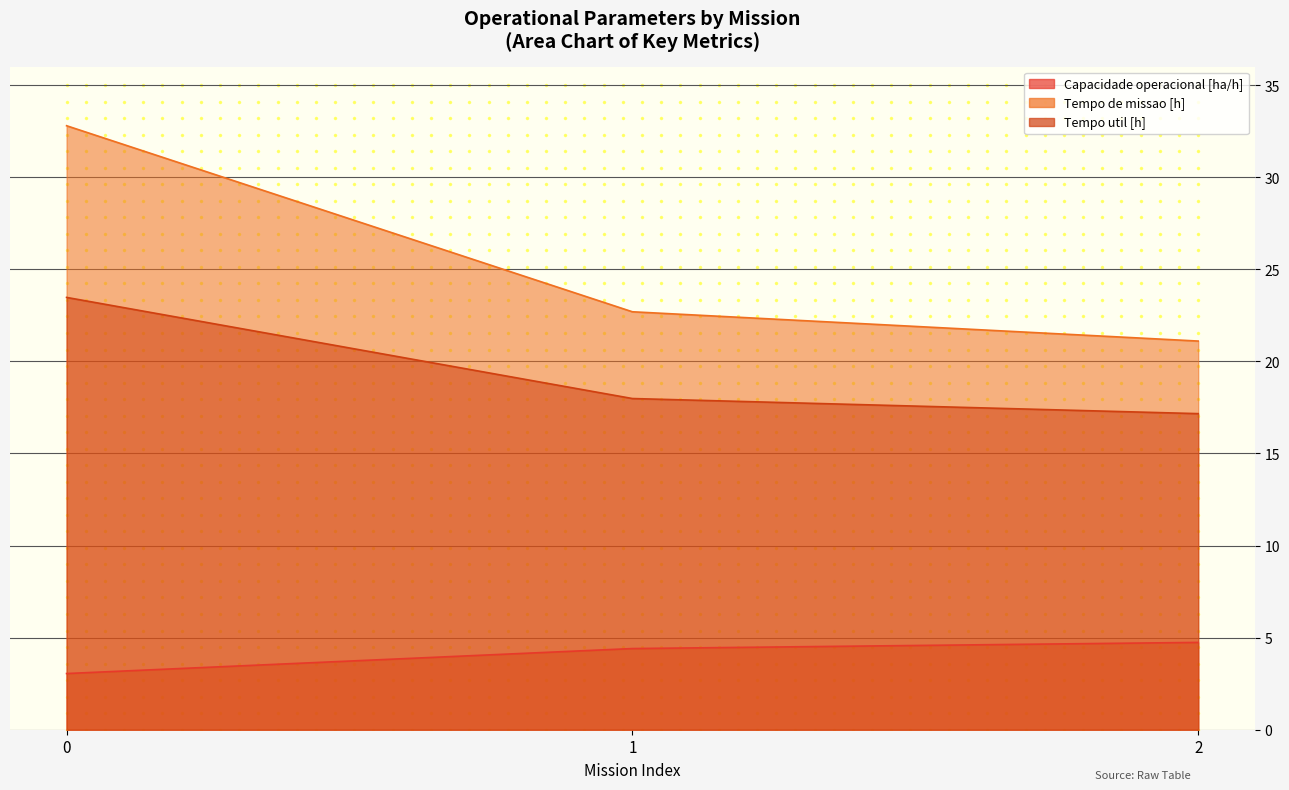

Read the Capacidade operacional [ha/h] value at 0.

3.0